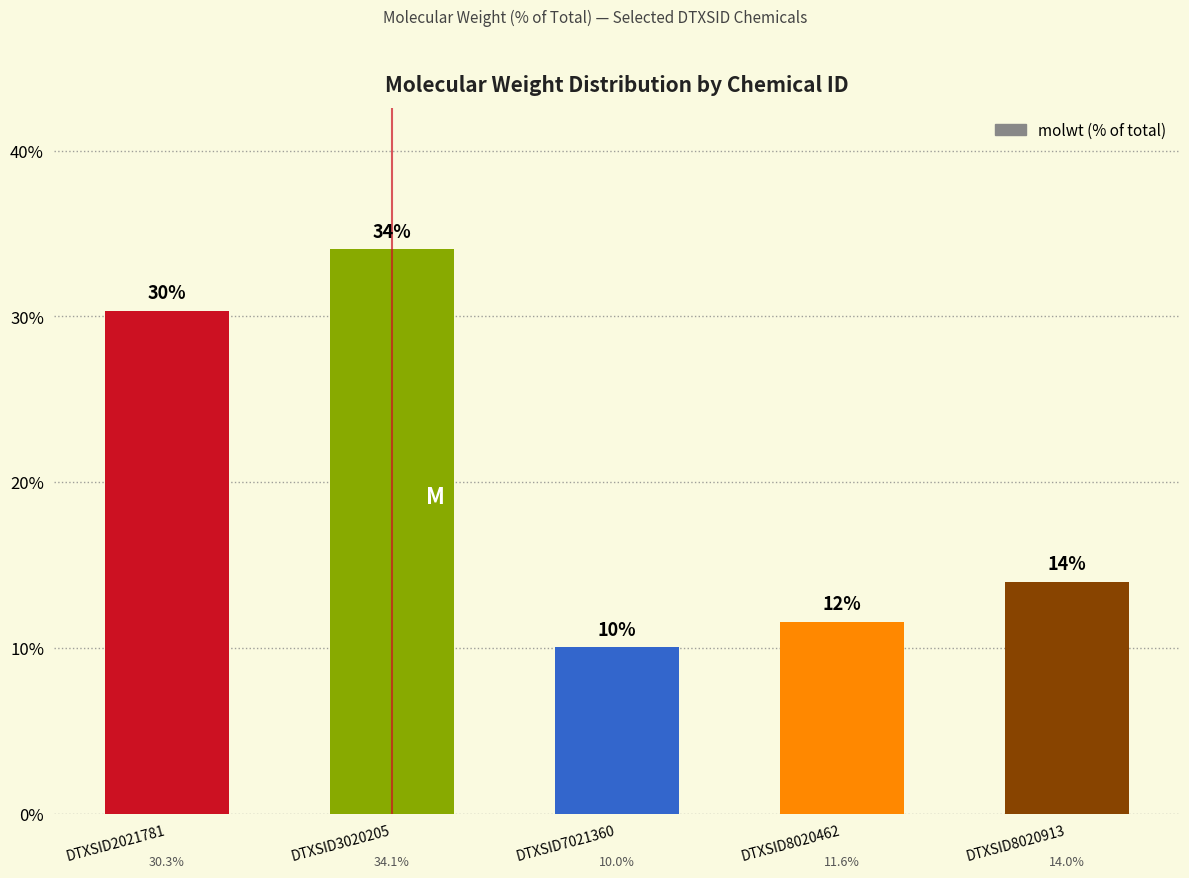

What is the sum of the values at DTXSID2021781 and DTXSID7021360?

40.4